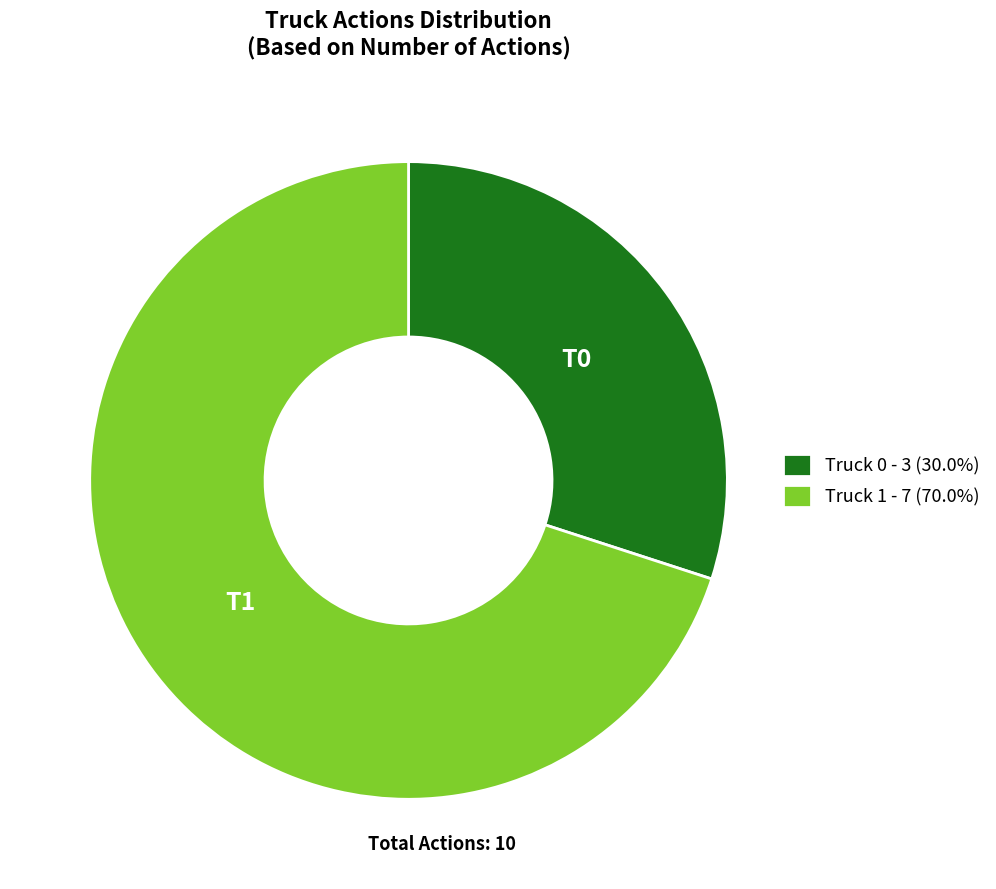

Rank the categories by value from highest to lowest.

Truck 1, Truck 0